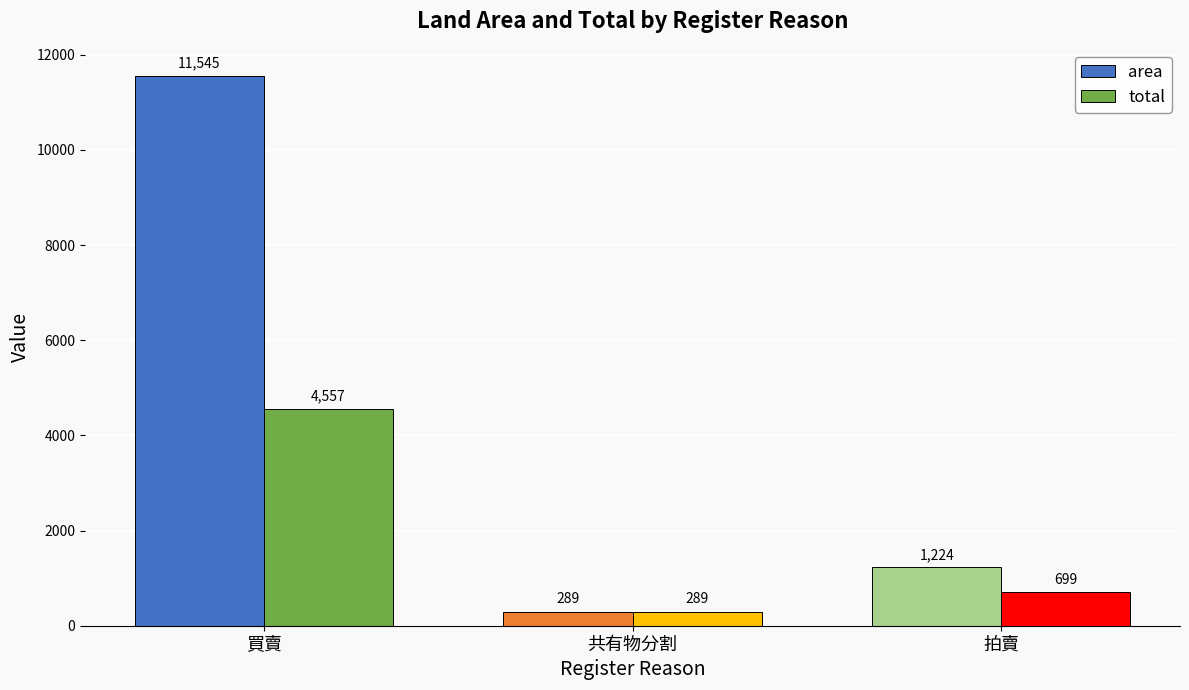

How many categories are shown in the chart?

3